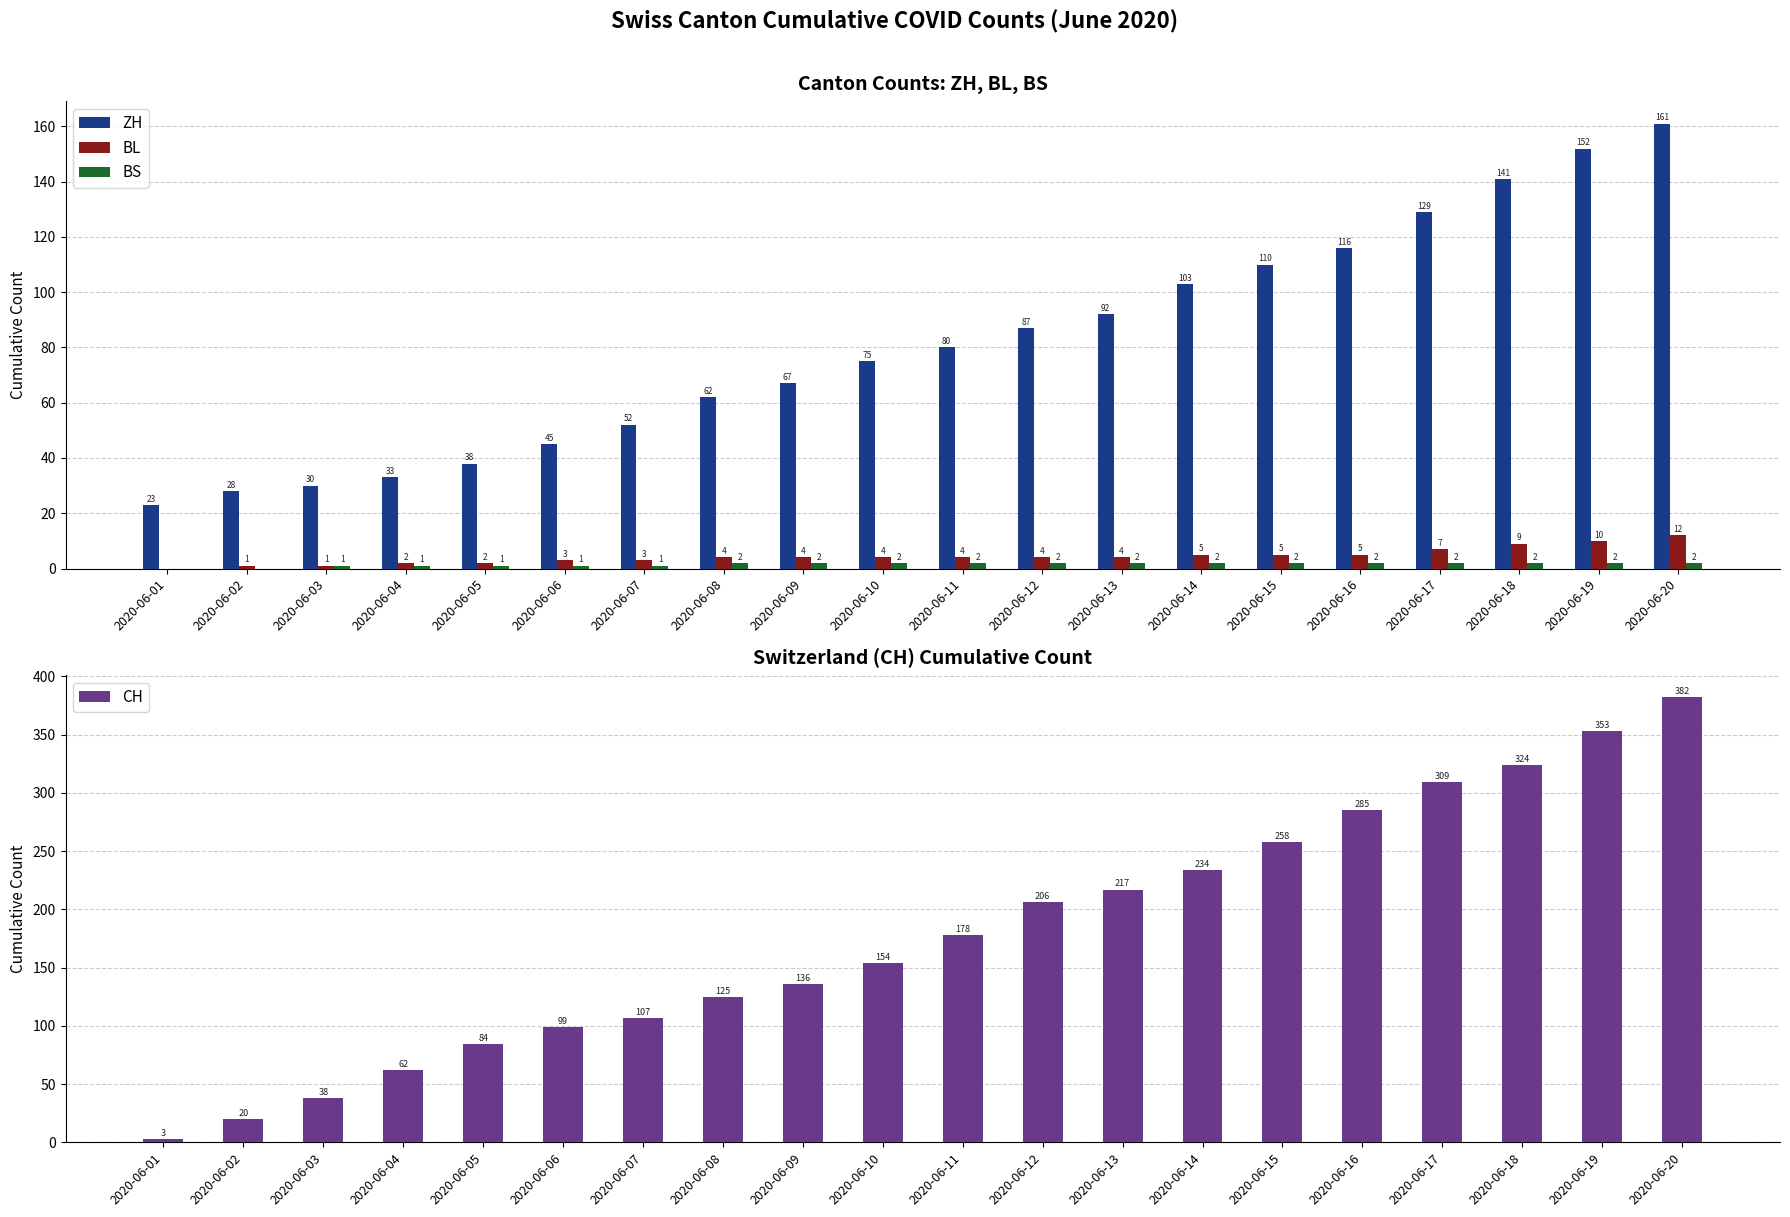

Which series has the largest total across all categories?

CH